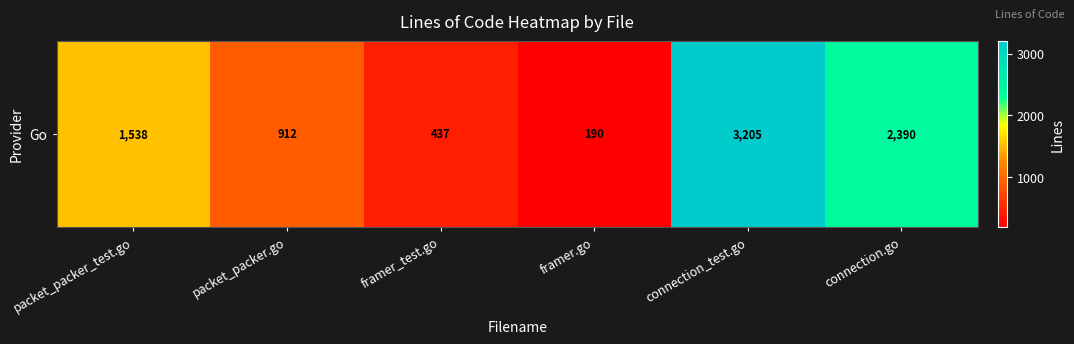

Reading left to right, extract all data points from this chart.

packet_packer_test.go=1538	packet_packer.go=912	framer_test.go=437	framer.go=190	connection_test.go=3205	connection.go=2390